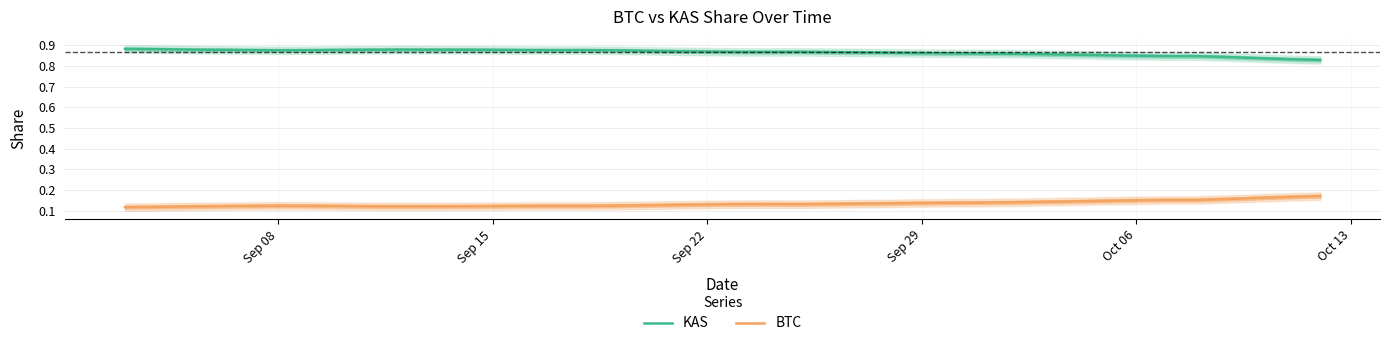

True or false: KAS and BTC cross at least once.

False